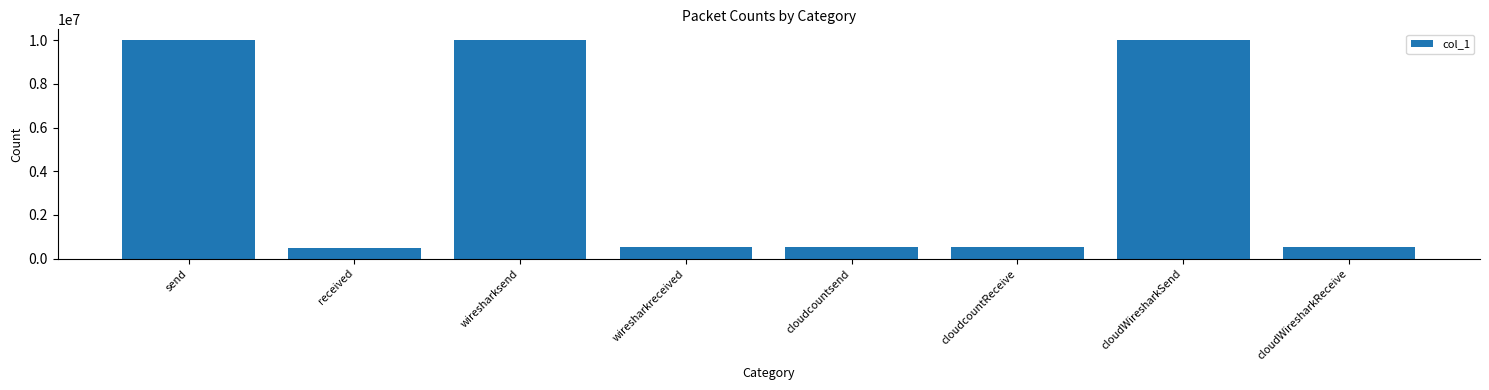

What is the value of the 5th bar from the left?

522915